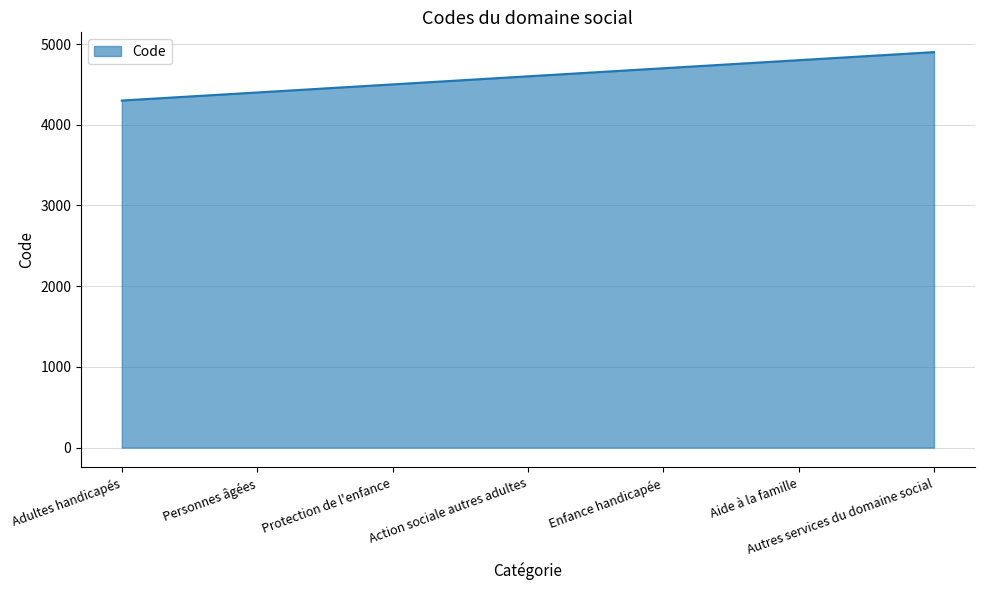

Between Autres services du domaine social and Action sociale autres adultes, which is larger?

Autres services du domaine social